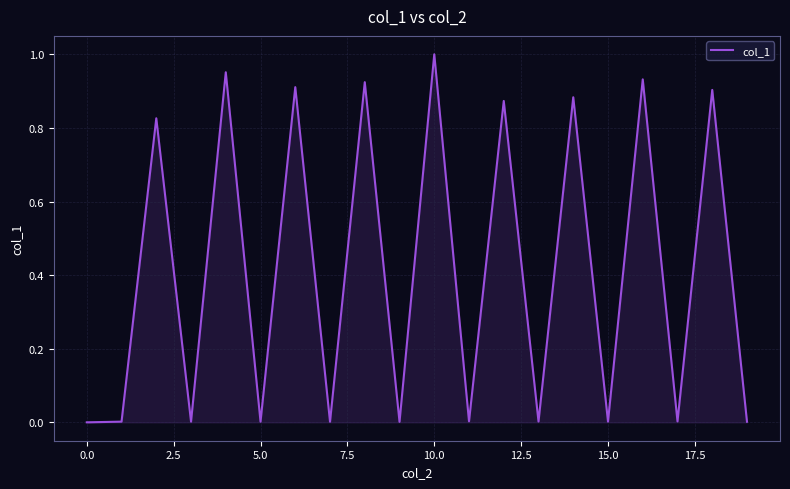

What is the label of the 15th point from the left?

14